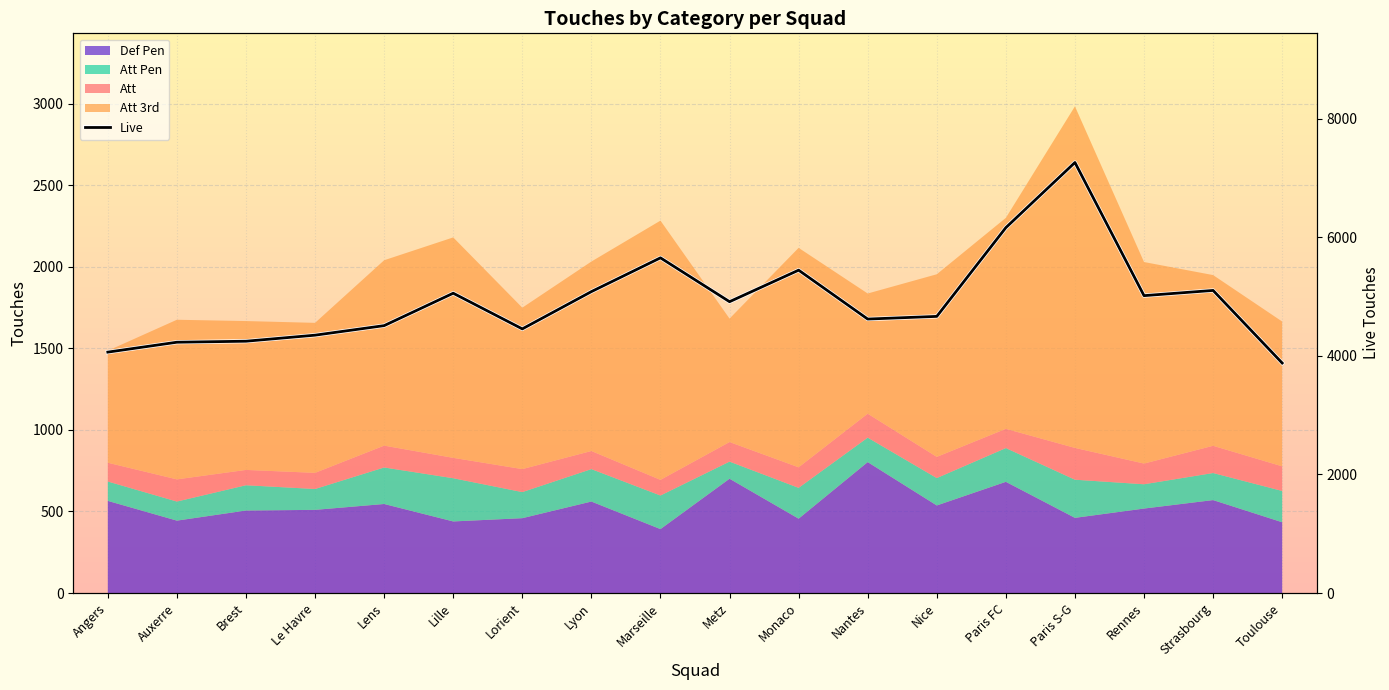

The value at Paris FC is 6166. True or false?

True